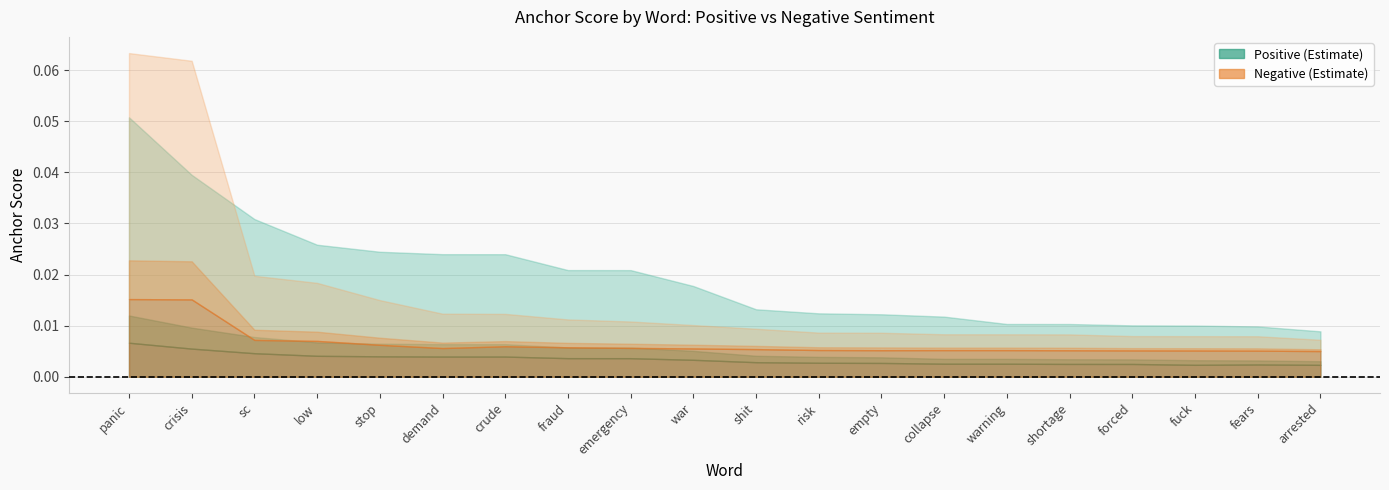

Reading left to right, extract all data points from this chart.

0.95-positive anchor score: 0.1	0.0	0.0	0.0	0.0	0.0	0.0	0.0	0.0	0.0	0.0	0.0	0.0	0.0	0.0	0.0	0.0	0.0	0.0	0.0
0.8-positive anchor score: 0.0	0.0	0.0	0.0	0.0	0.0	0.0	0.0	0.0	0.0	0.0	0.0	0.0	0.0	0.0	0.0	0.0	0.0	0.0	0.0
0.65-positive anchor score: 0.0	0.0	0.0	0.0	0.0	0.0	0.0	0.0	0.0	0.0	0.0	0.0	0.0	0.0	0.0	0.0	0.0	0.0	0.0	0.0
0.95-negative anchor score: 0.1	0.1	0.0	0.0	0.0	0.0	0.0	0.0	0.0	0.0	0.0	0.0	0.0	0.0	0.0	0.0	0.0	0.0	0.0	0.0
0.8-negative anchor score: 0.0	0.0	0.0	0.0	0.0	0.0	0.0	0.0	0.0	0.0	0.0	0.0	0.0	0.0	0.0	0.0	0.0	0.0	0.0	0.0
0.65-negative anchor score: 0.0	0.0	0.0	0.0	0.0	0.0	0.0	0.0	0.0	0.0	0.0	0.0	0.0	0.0	0.0	0.0	0.0	0.0	0.0	0.0